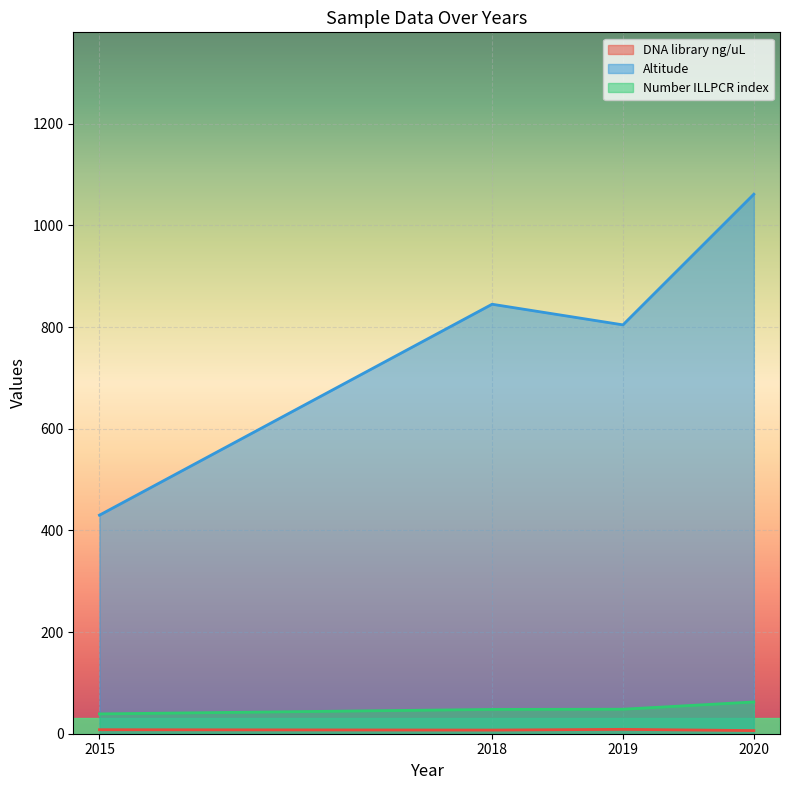

Count the number of data series in this chart.

3